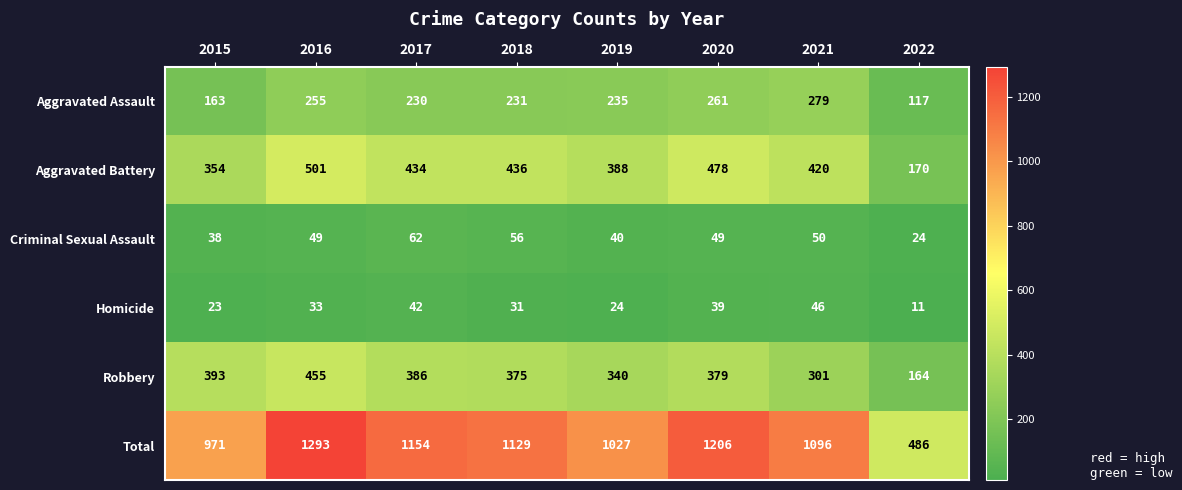

Which category has the lowest value in the Total series?

2022